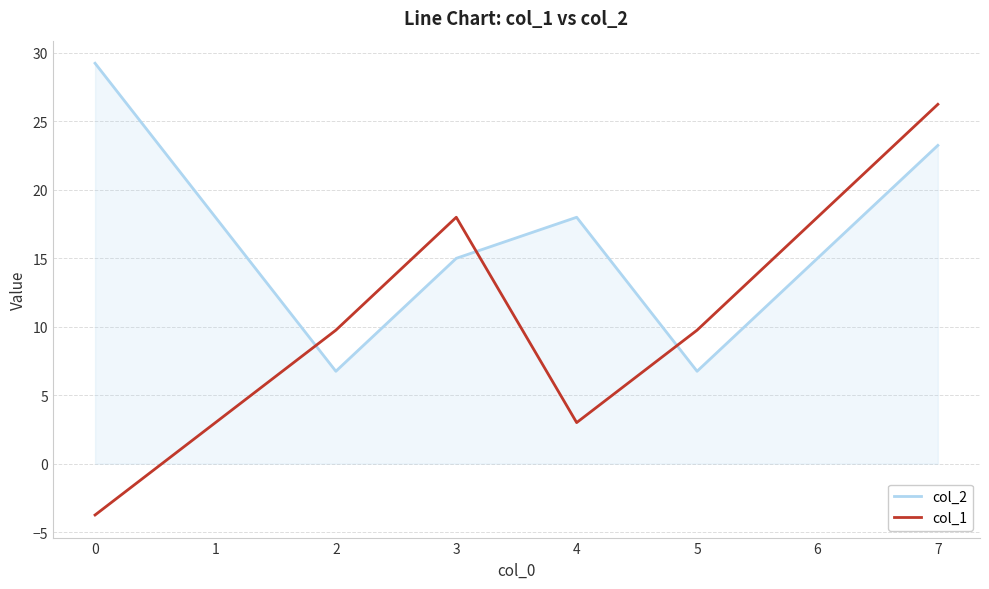

How many series are shown in this chart?

2